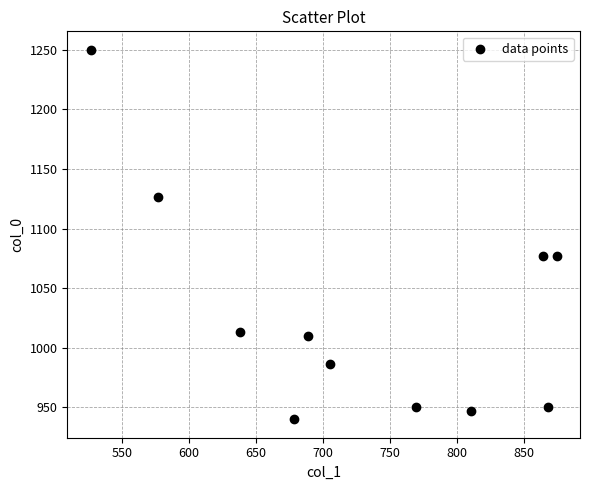

What is the range of X values (max minus min)?

347.6